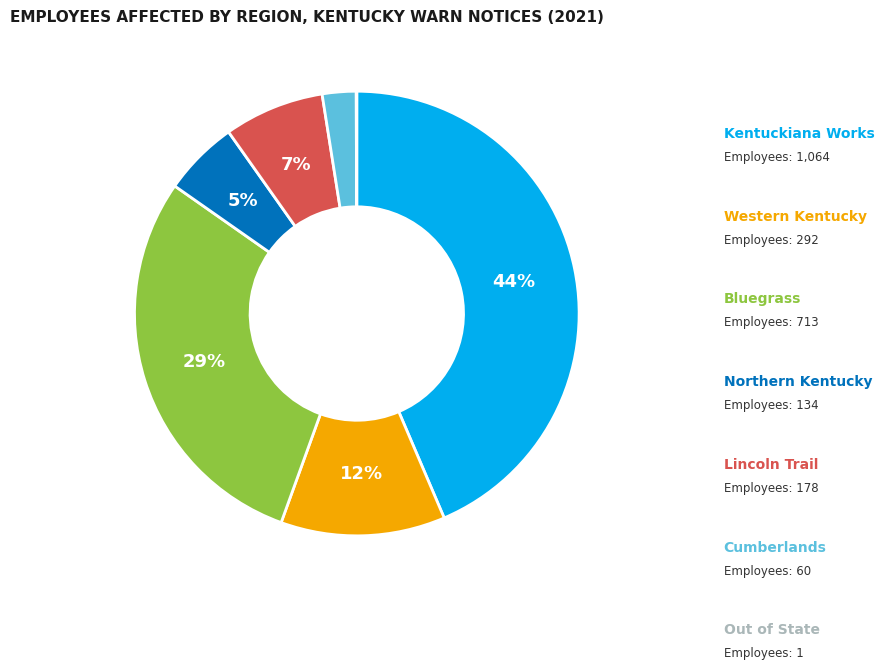

To the nearest percent, what is the average slice percentage?

14%